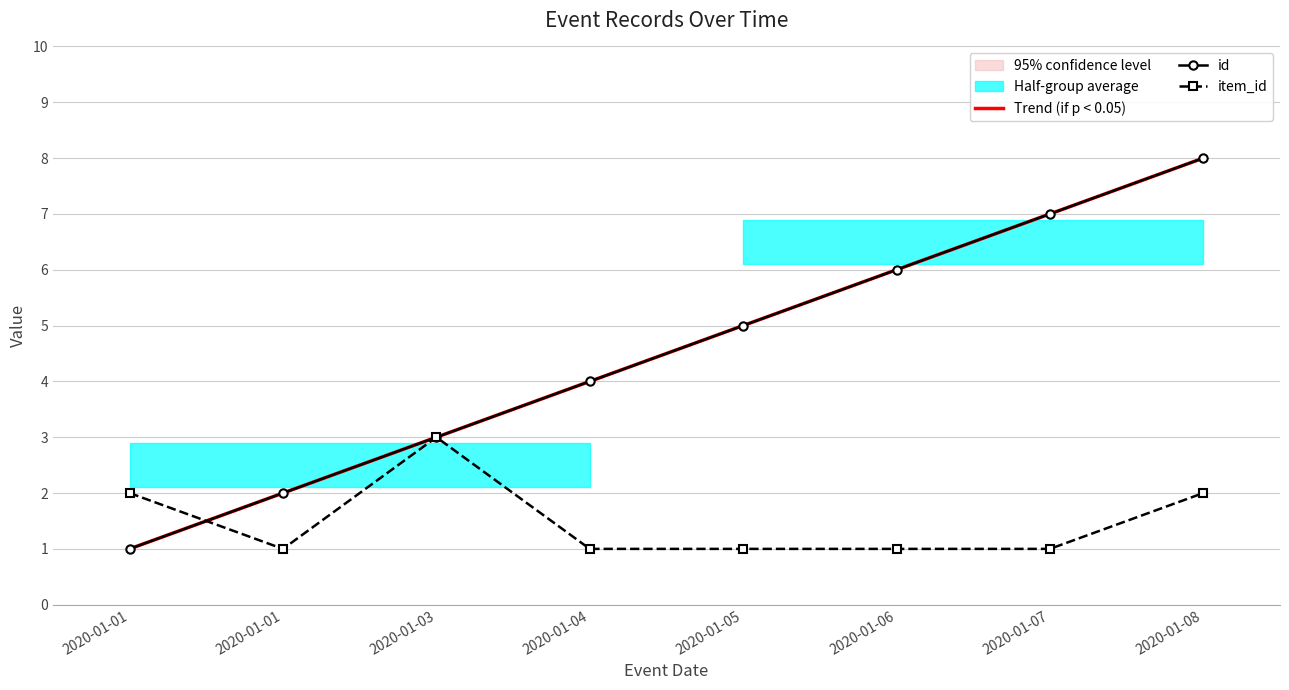

Read the Trend (if p < 0.05) value at 2020-01-05.

5.0